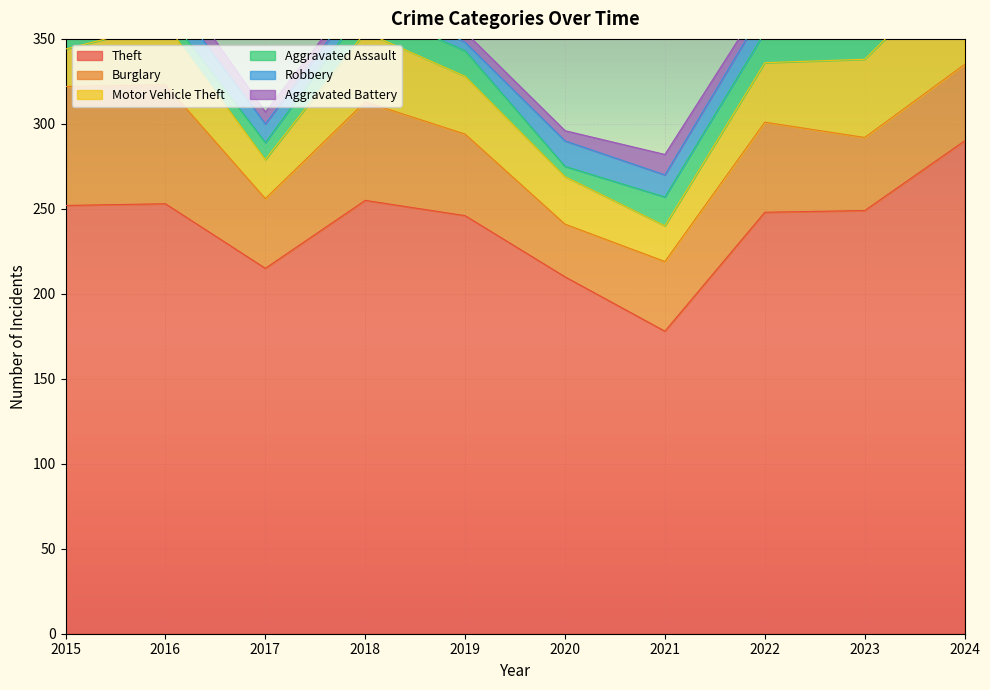

True or false: Aggravated Battery and Theft intersect in this chart.

False